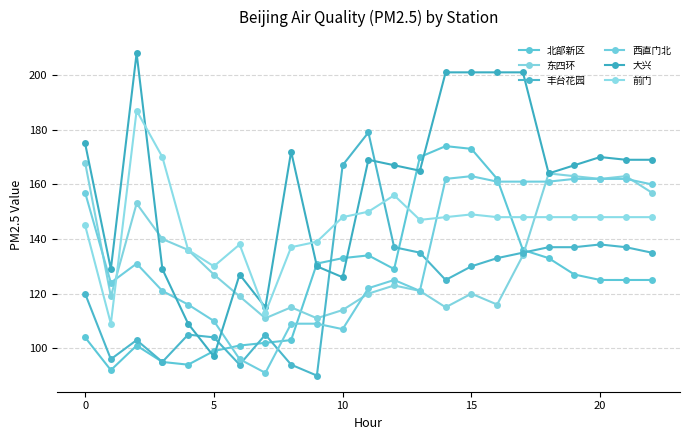

What is the sum of all 前门 values?

3338